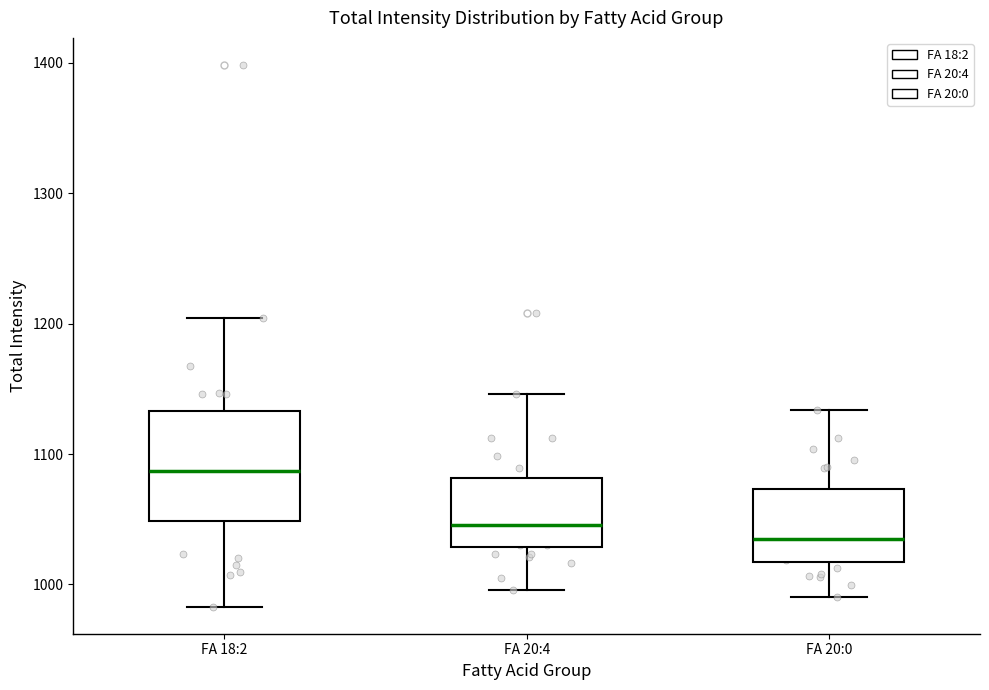

Which box's median line is the lowest?

FA 20:0